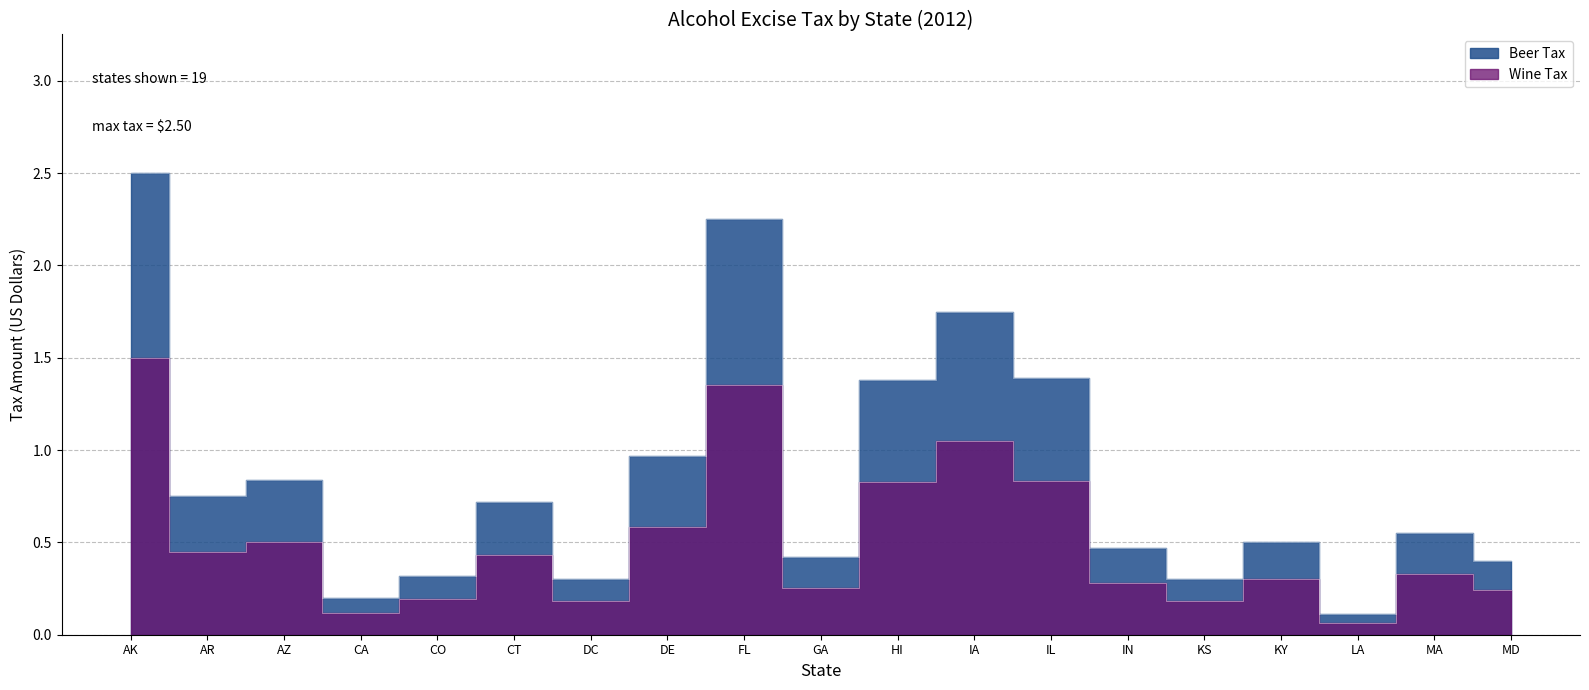

What is the average value?

0.8